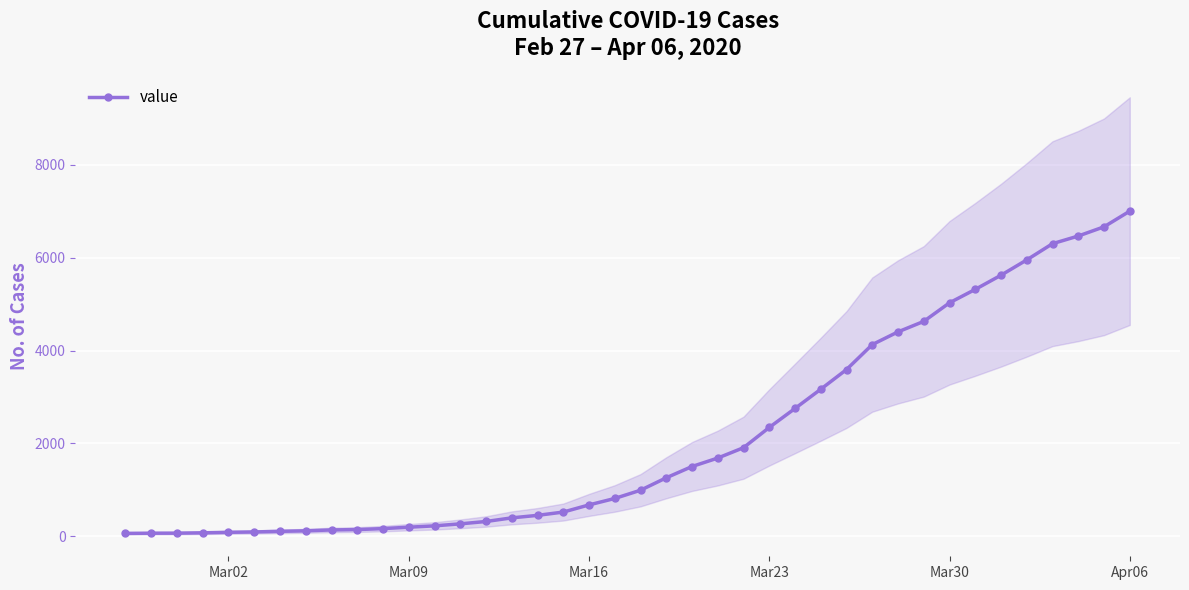

Reading left to right, extract all data points from this chart.

64	68	69	76	87	95	108	119	138	146	167	197	226	269	320	398	452	523	677	816	993	1261	1504	1686	1909	2345	2754	3168	3592	4129	4403	4629	5029	5318	5623	5953	6302	6467	6665	7003